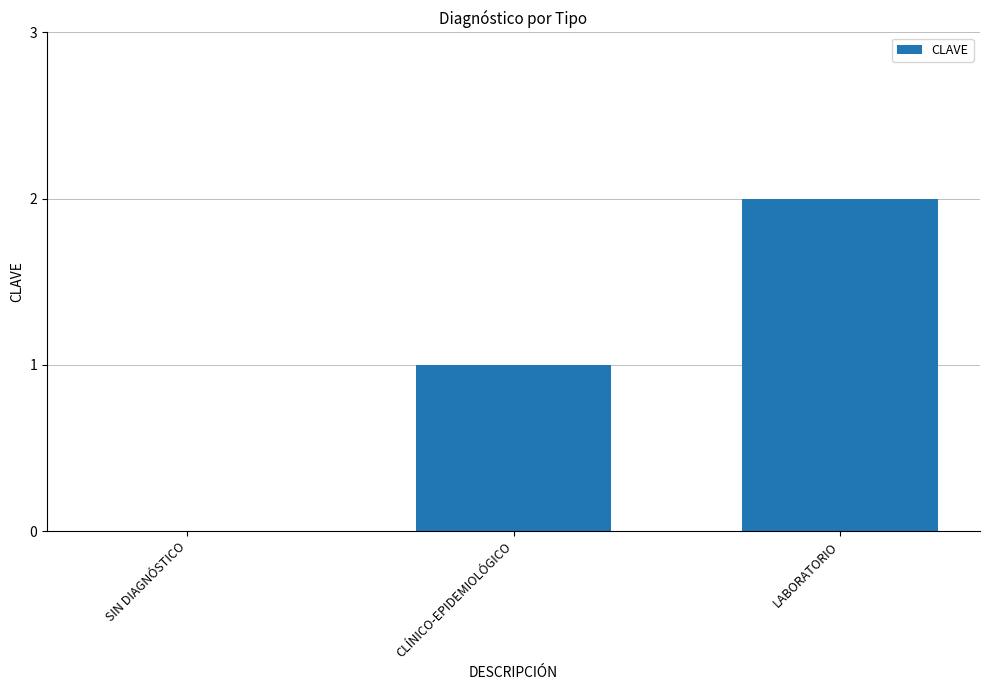

What is the sum of the values at LABORATORIO and CLÍNICO-EPIDEMIOLÓGICO?

3